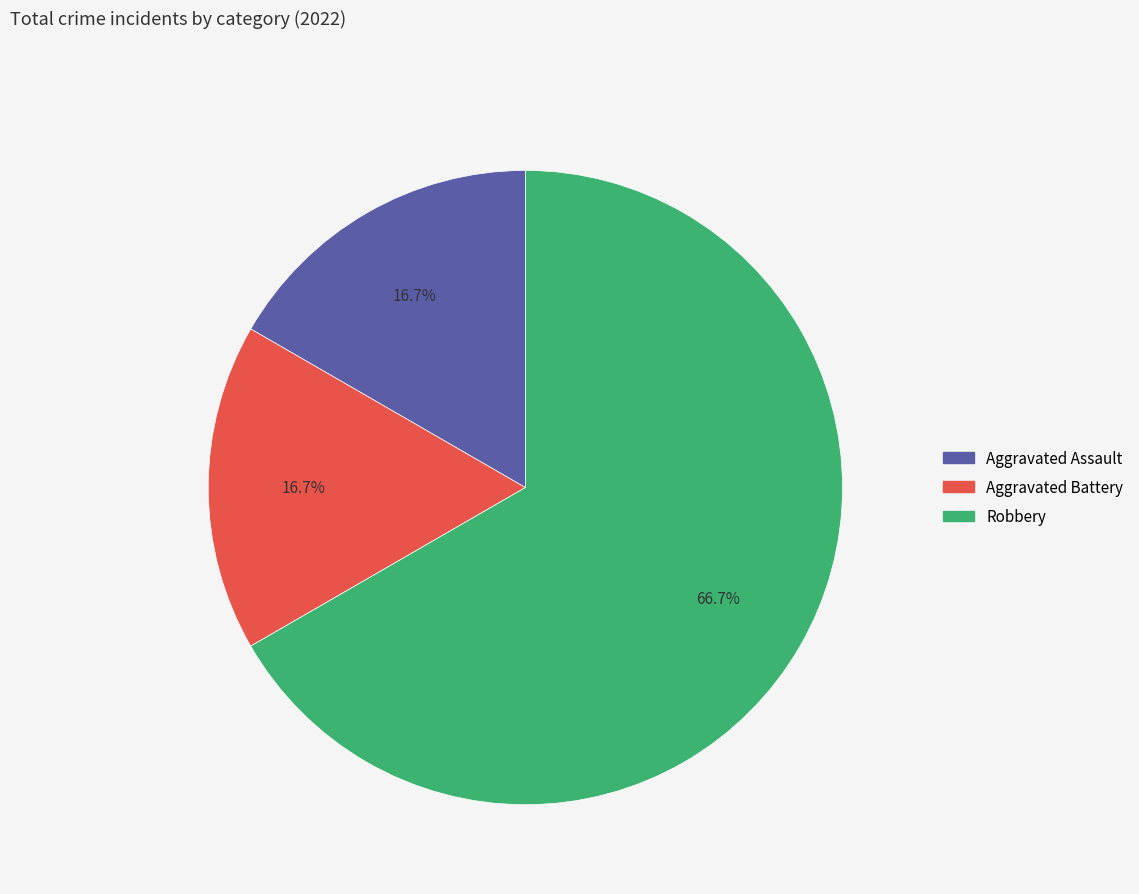

What is the largest slice in the pie chart?

Robbery